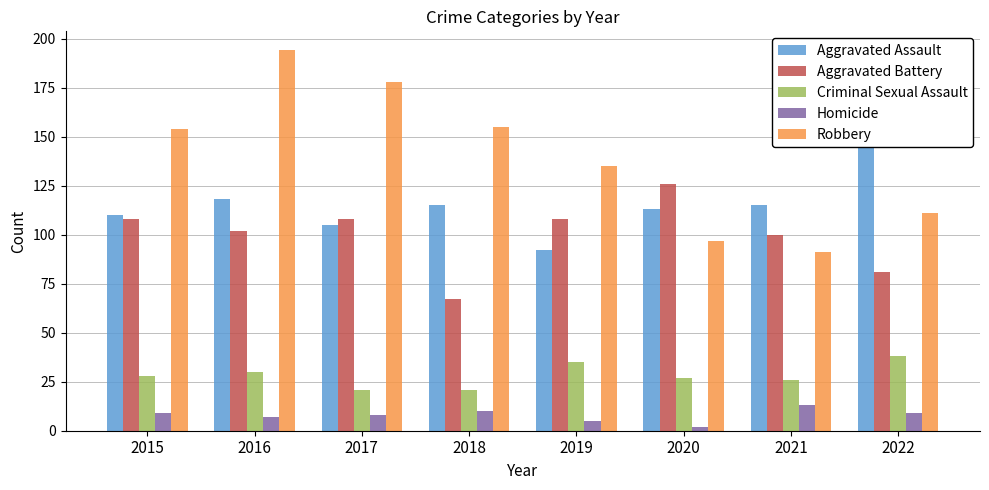

Is the value of Aggravated Assault at 2019 greater than the value of Aggravated Battery at 2021?

No